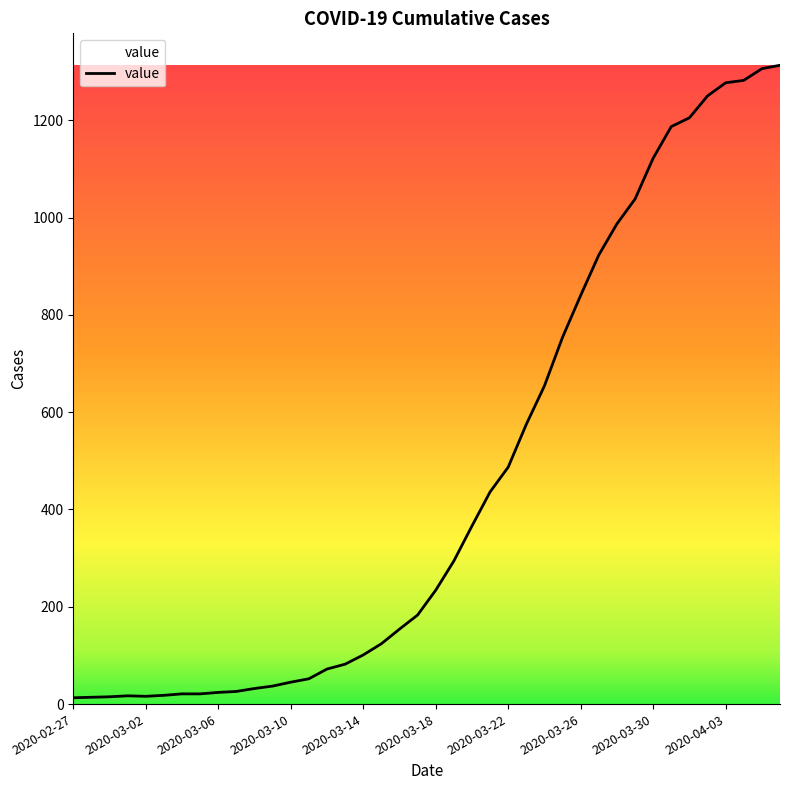

How many values are below 234?

20